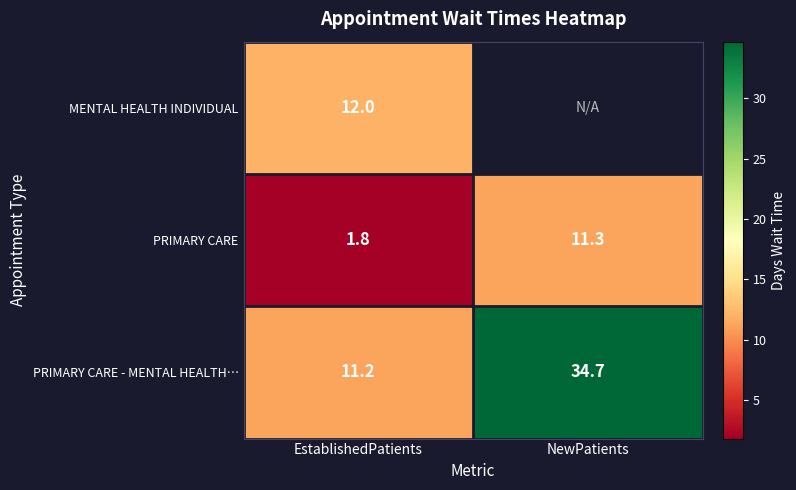

Is it true that PRIMARY CARE equals 11.3 at NewPatients?

True